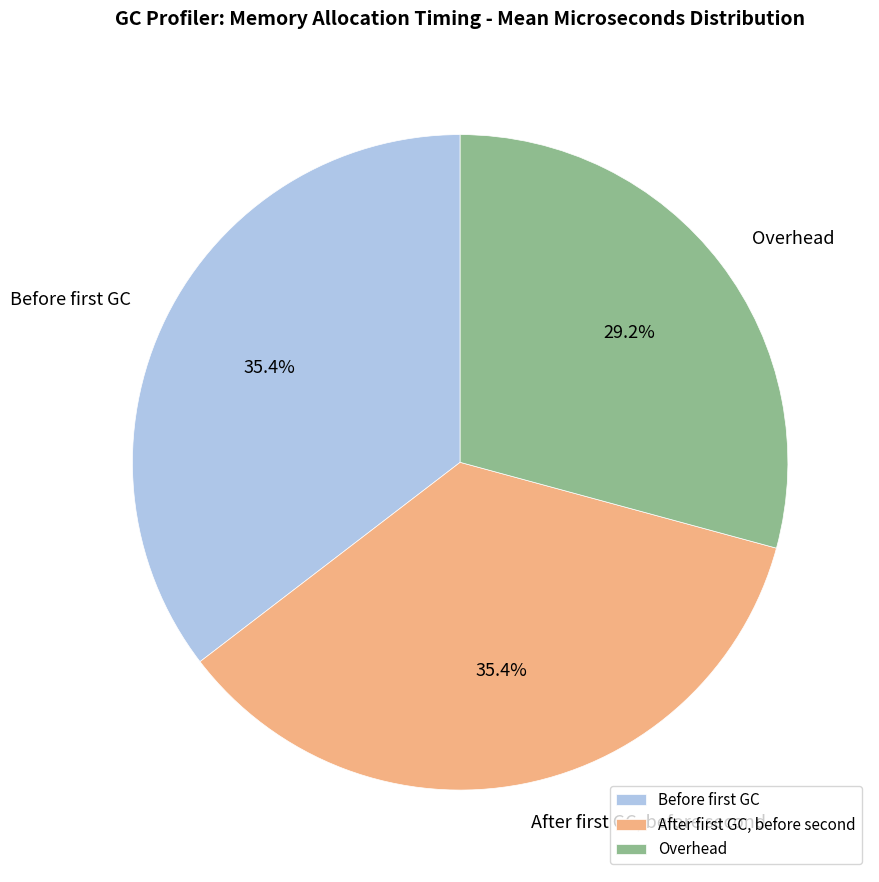

How many segments does this pie chart have?

3